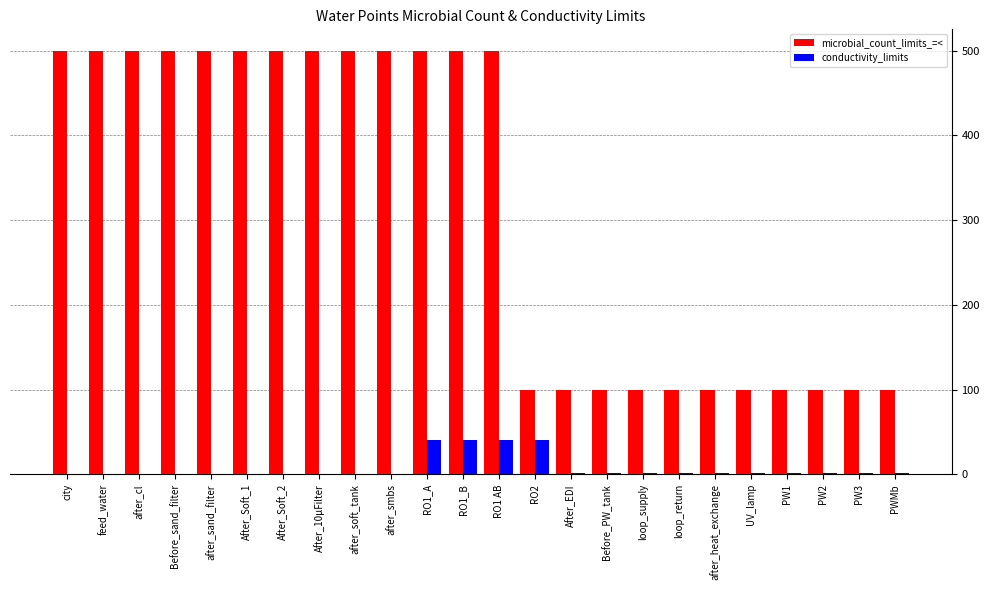

How many groups of bars are there?

24